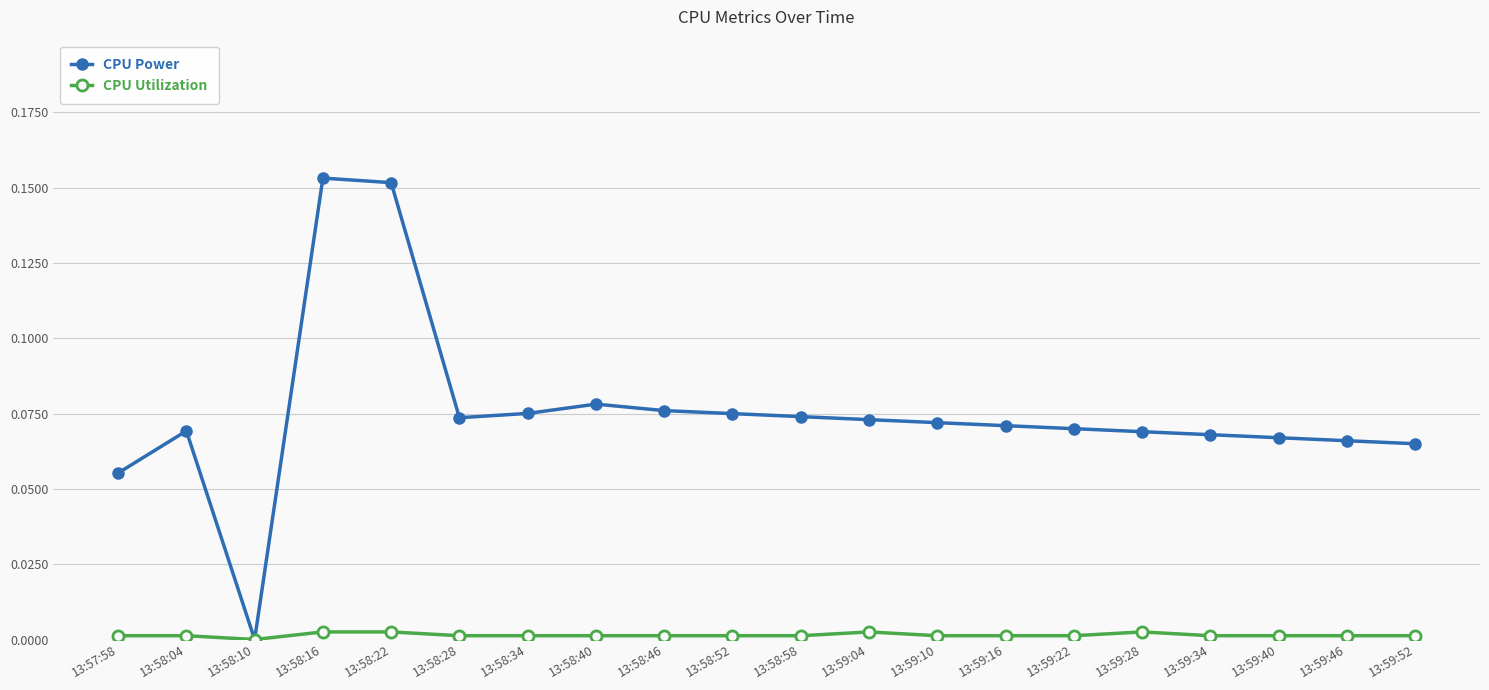

What are all the series names shown in the legend?

CPU Power, CPU Utilization